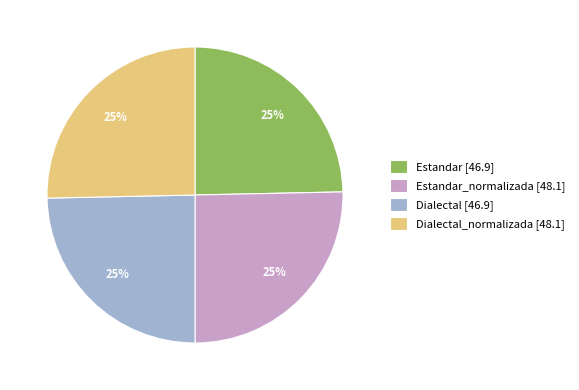

Approximately how many times larger is the value at Estandar_normalizada [48.1] compared to Dialectal [46.9]?

1.0